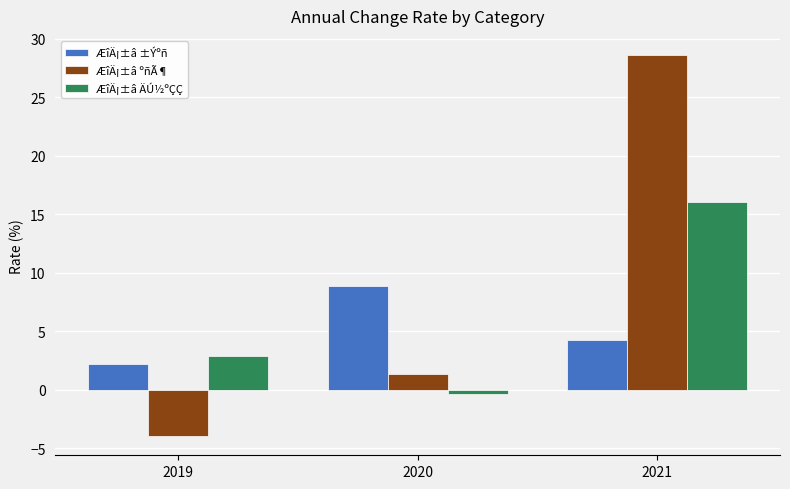

List the series in order of their overall mean, highest first.

ÆîÄ¡±â ºñÃ¶, ÆîÄ¡±â ÄÚ½ºÇÇ, ÆîÄ¡±â ±Ýºñ